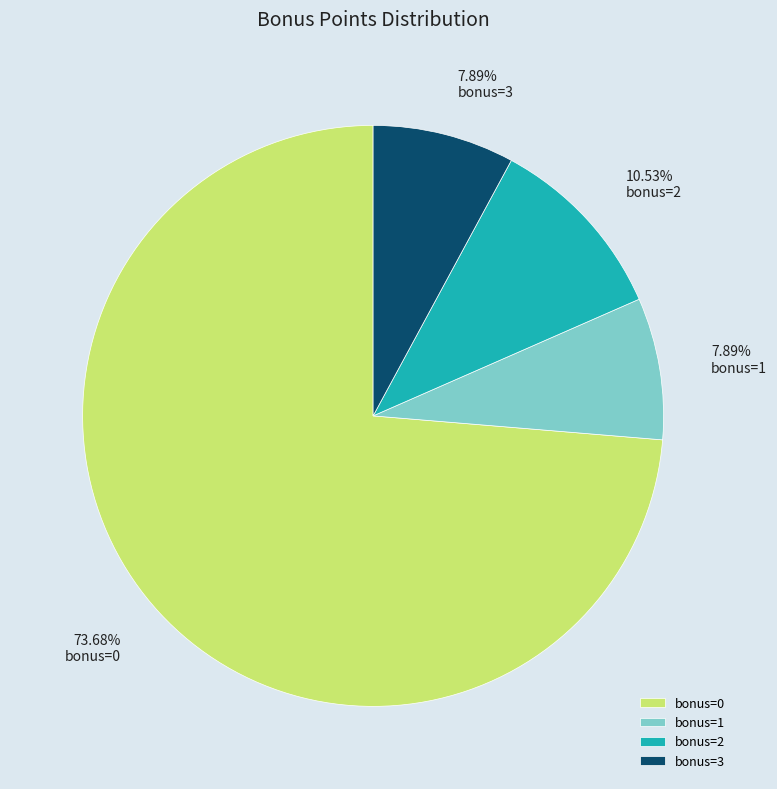

Is the sum of bonus=3 and bonus=0 greater than half?

Yes